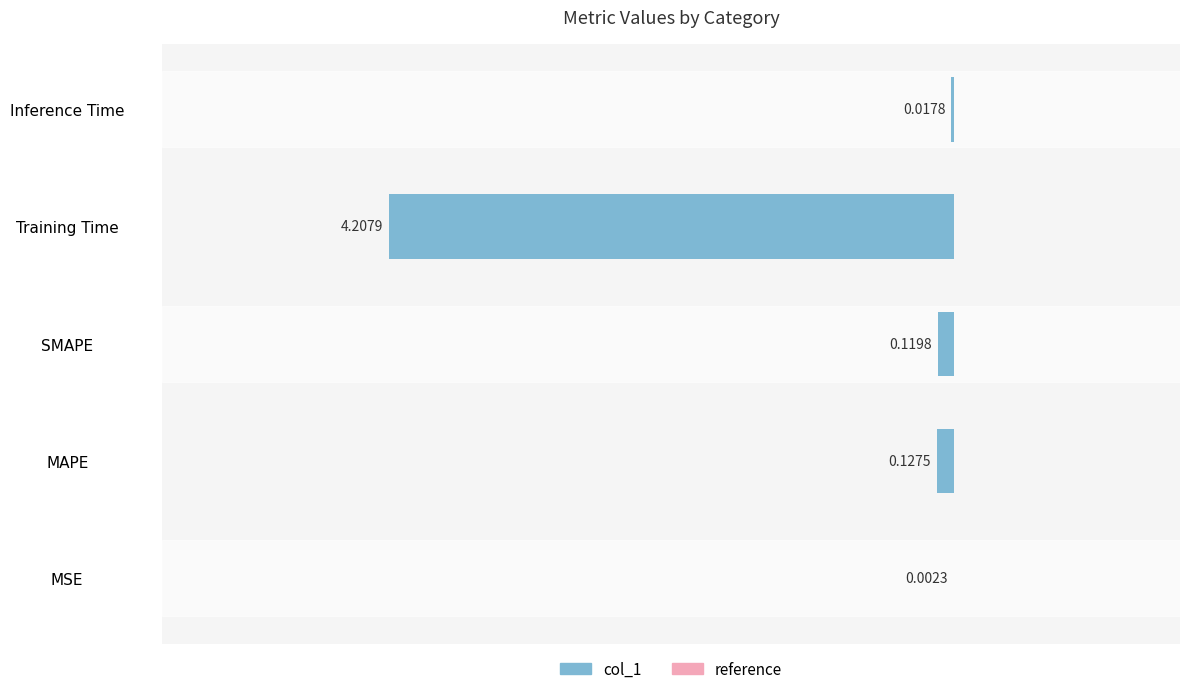

Does the chart contain stacked bars?

No